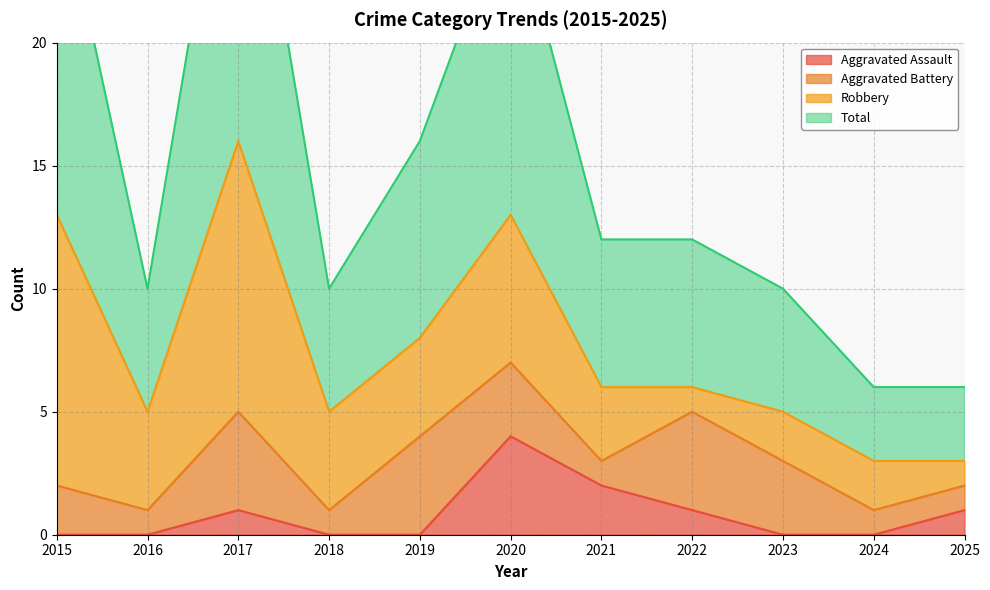

List the labels in order of Aggravated Assault value, smallest first.

2015, 2016, 2018, 2019, 2023, 2024, 2017, 2022, 2025, 2021, 2020